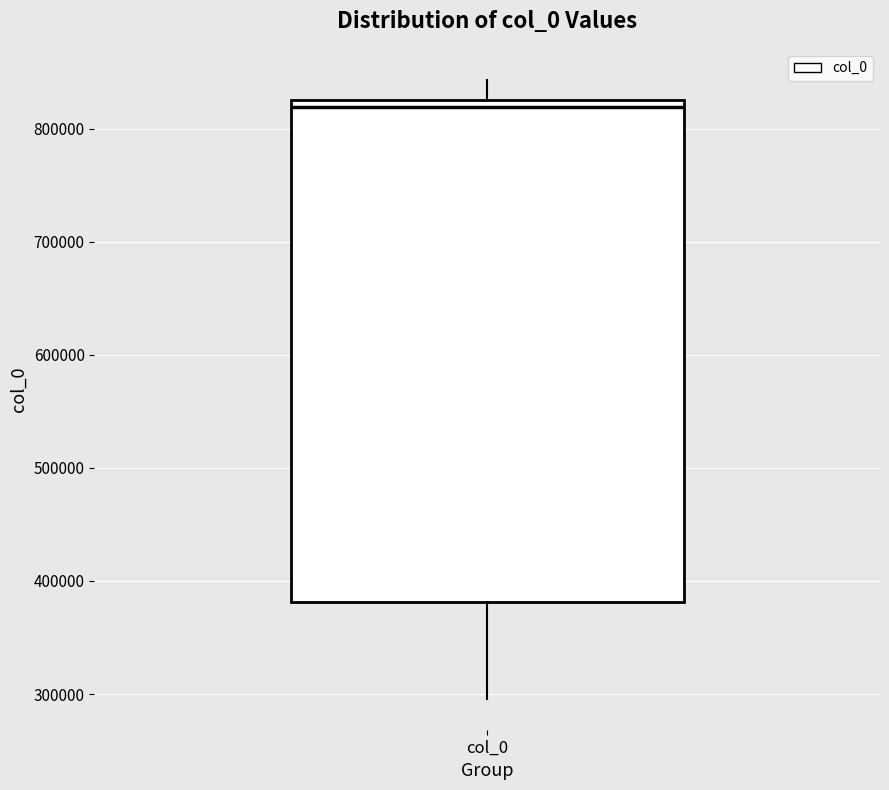

Read this box plot against the y-axis: the position of the median line, the range covered by the box, and the ends of both whiskers. The values are not printed on the chart, so give them approximately, as read against the axis.

median 820000, box 380000 to 830000, whiskers 300000 to 840000